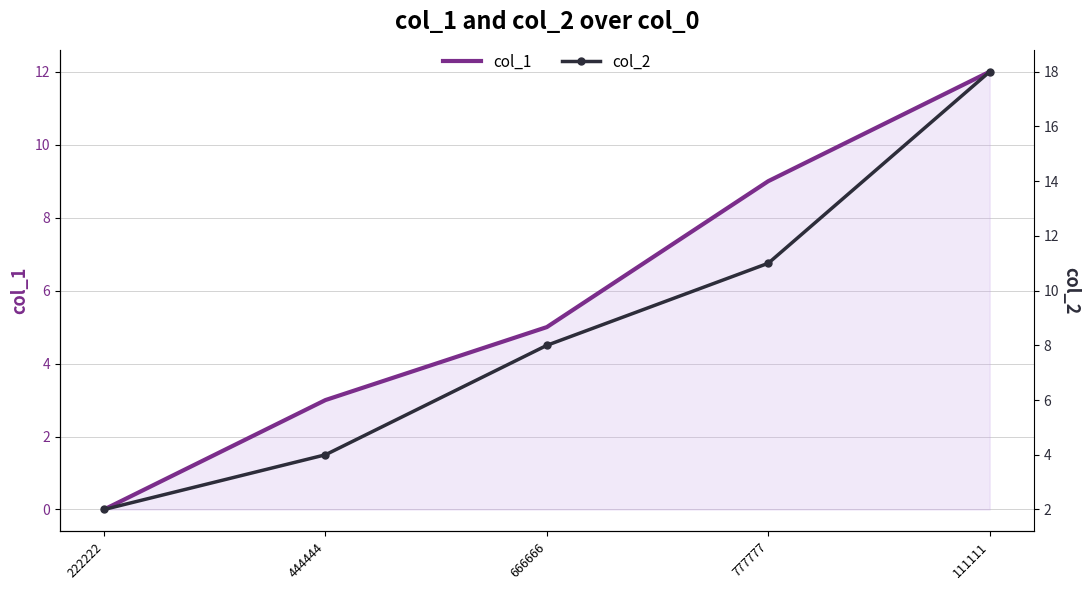

Rank the series by their average value, from lowest to highest.

col_1, col_2